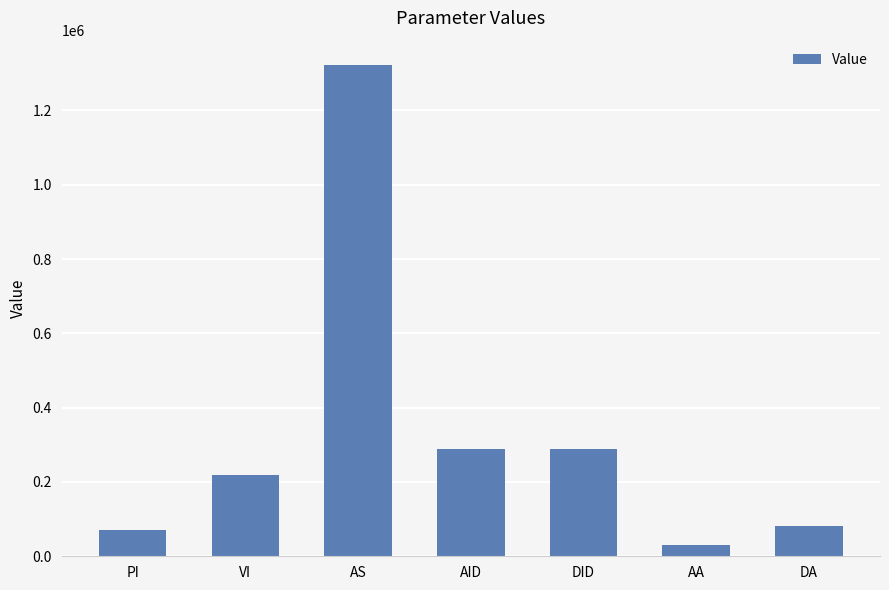

What is the difference between the maximum and second lowest values?

1251548.8